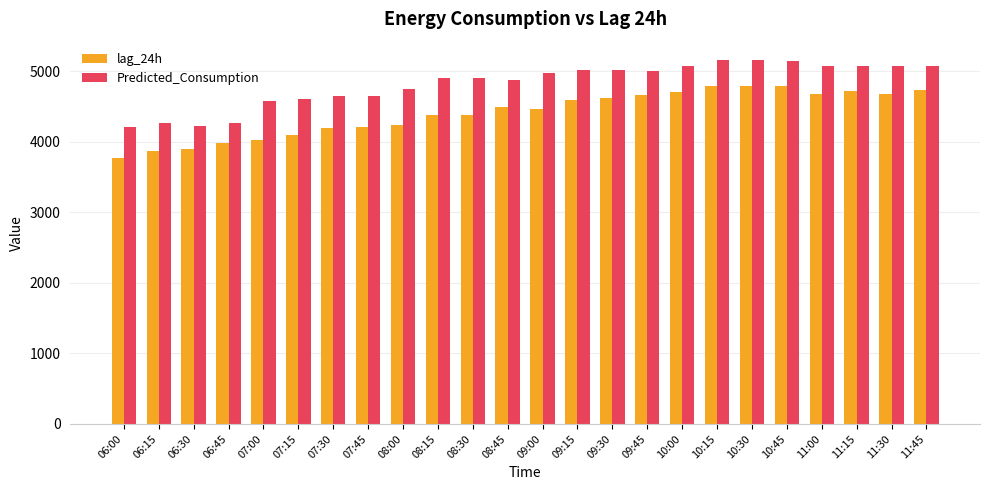

What is the minimum value shown in the chart?

3762.0